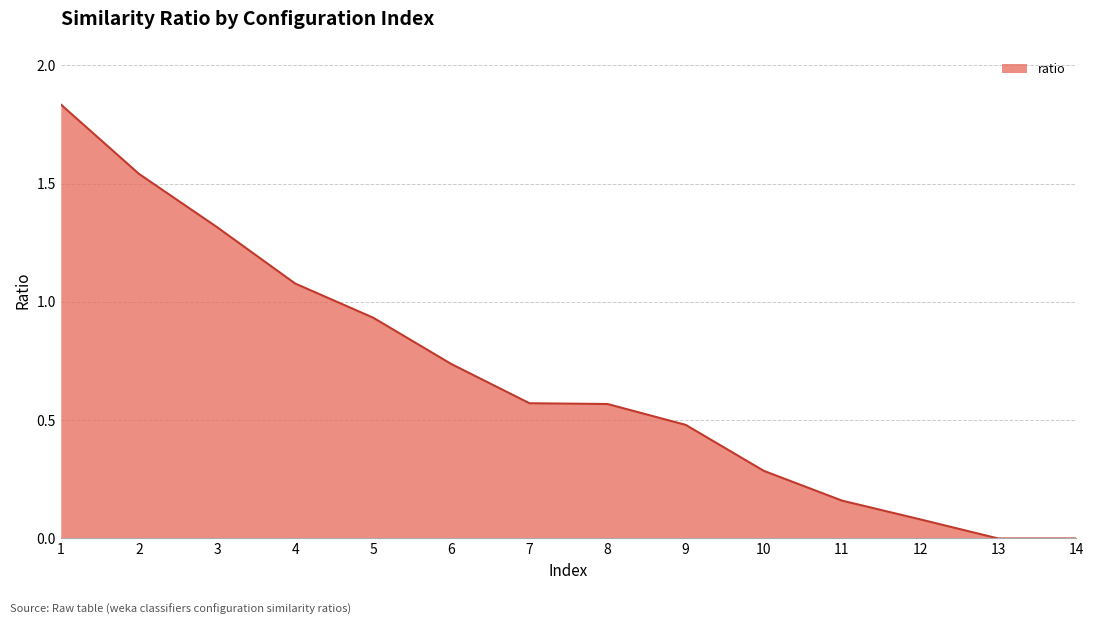

Which has a higher value, 13 or 6?

6